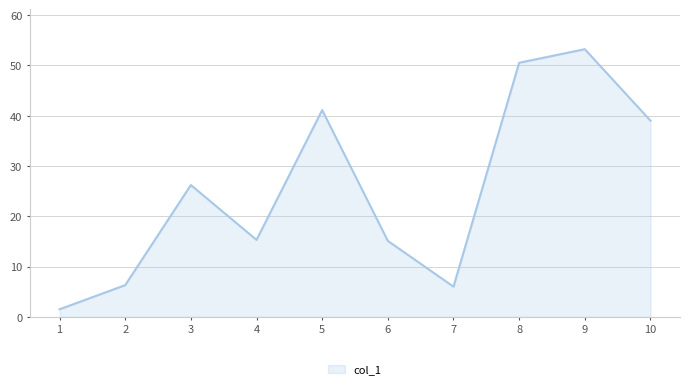

What is the approximate value at 10?

39.0